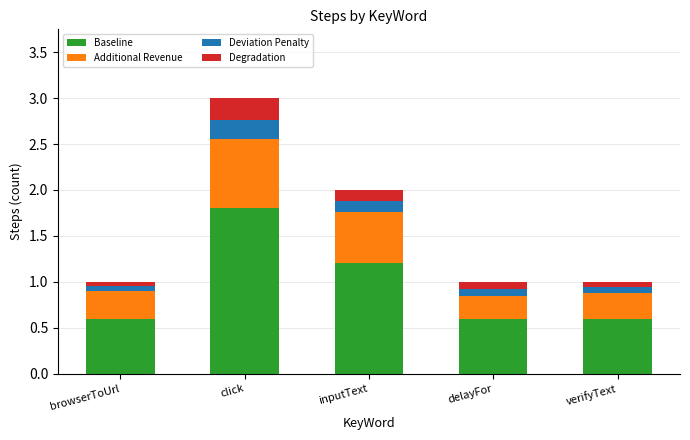

How many bars are there in total?

5